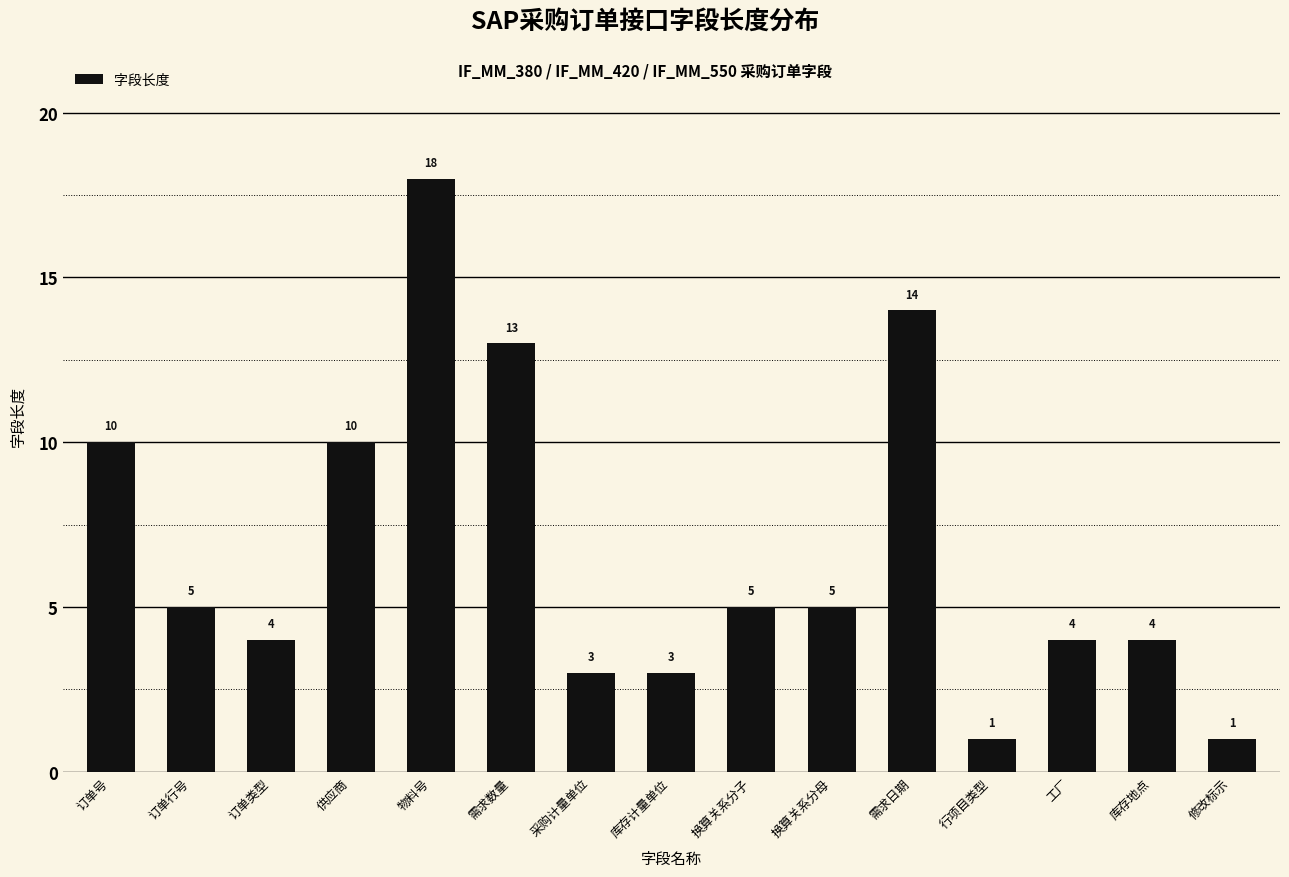

How many series are shown in this chart?

1